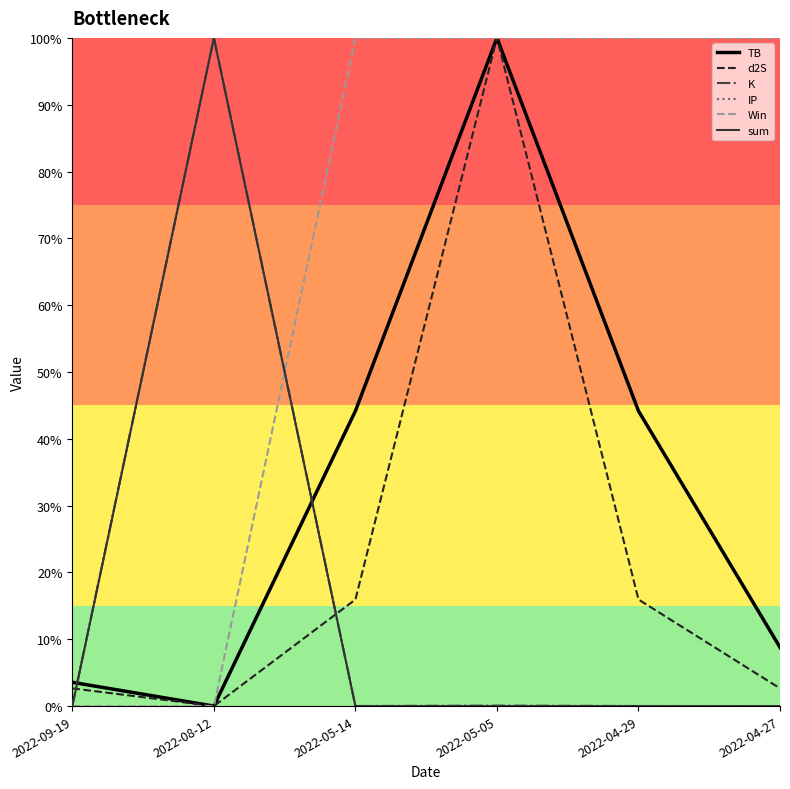

Which label corresponds to the largest value in the chart?

2022-08-12